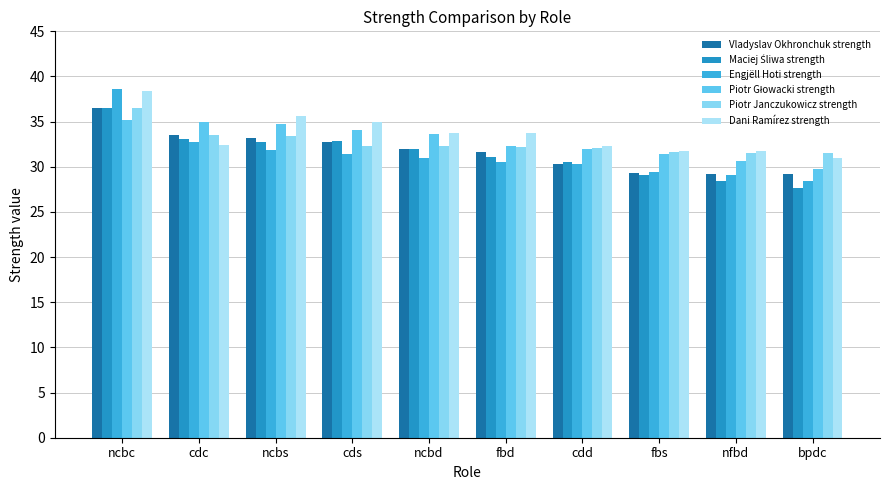

Which series has the widest spread of values?

Engjëll Hoti strength